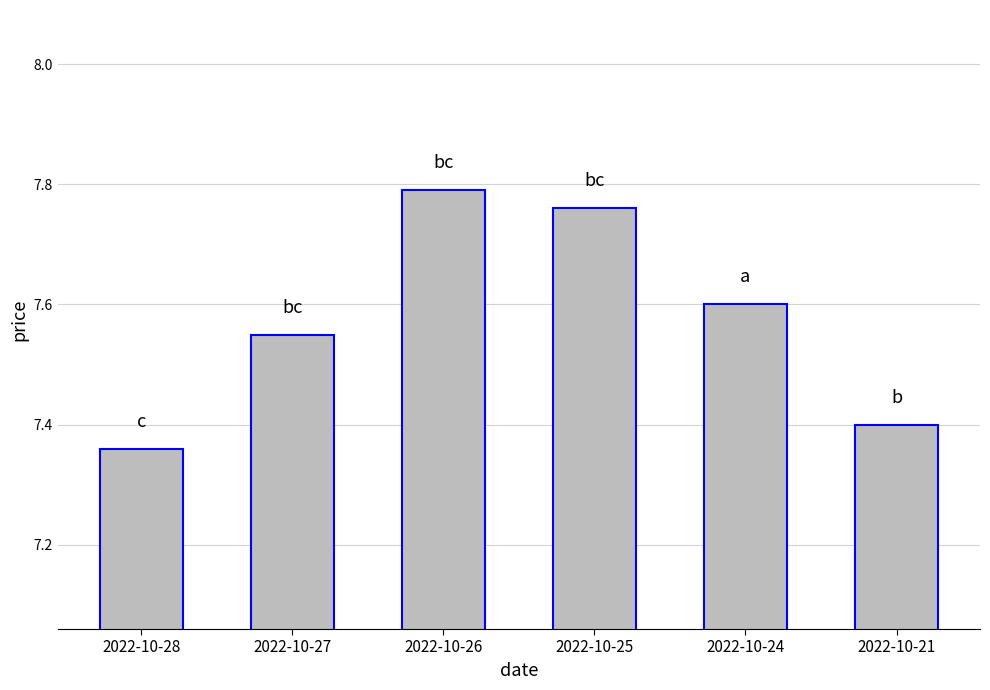

Which category has the highest value across all series?

2022-10-26